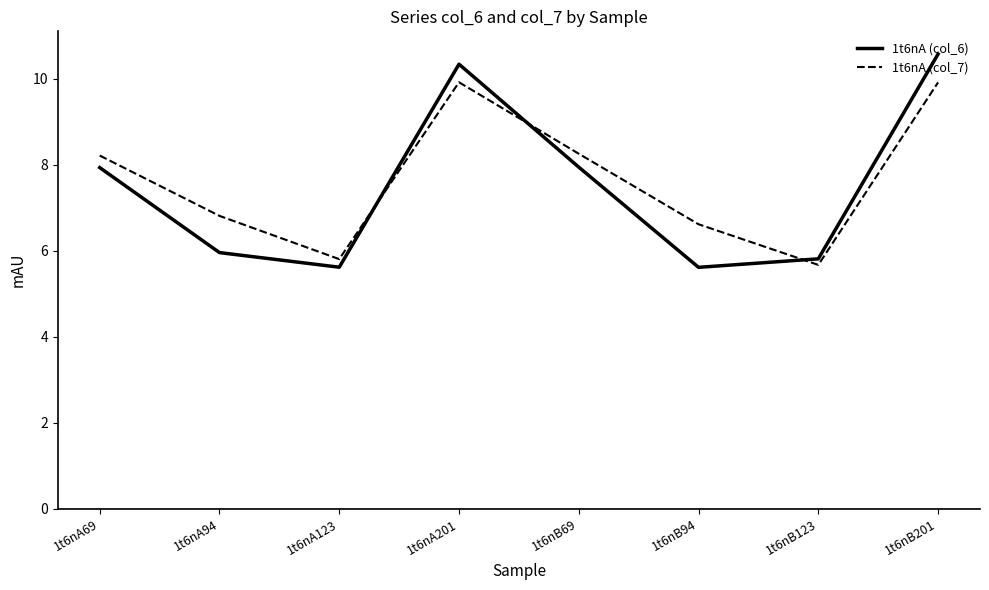

Count the number of data series in this chart.

2